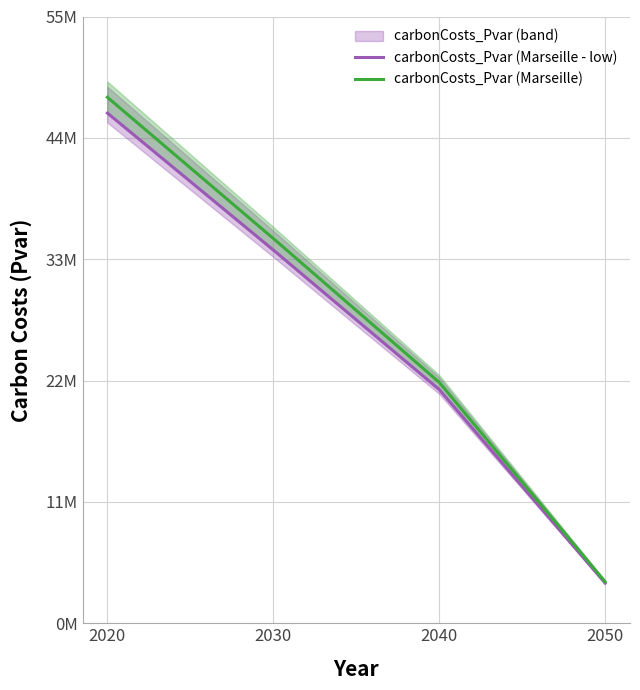

What is the minimum value for carbonCosts_Pvar (Marseille - low)?

3650623.5